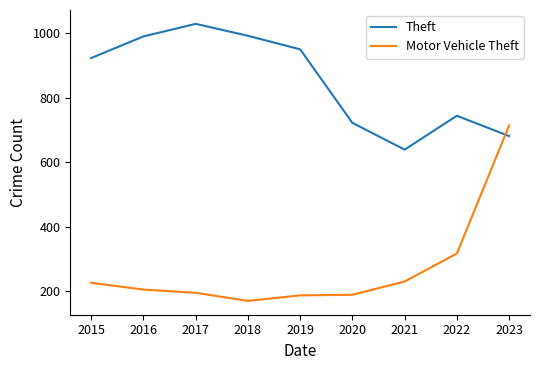

True or false: Motor Vehicle Theft has a value of 250 at 2019.

False